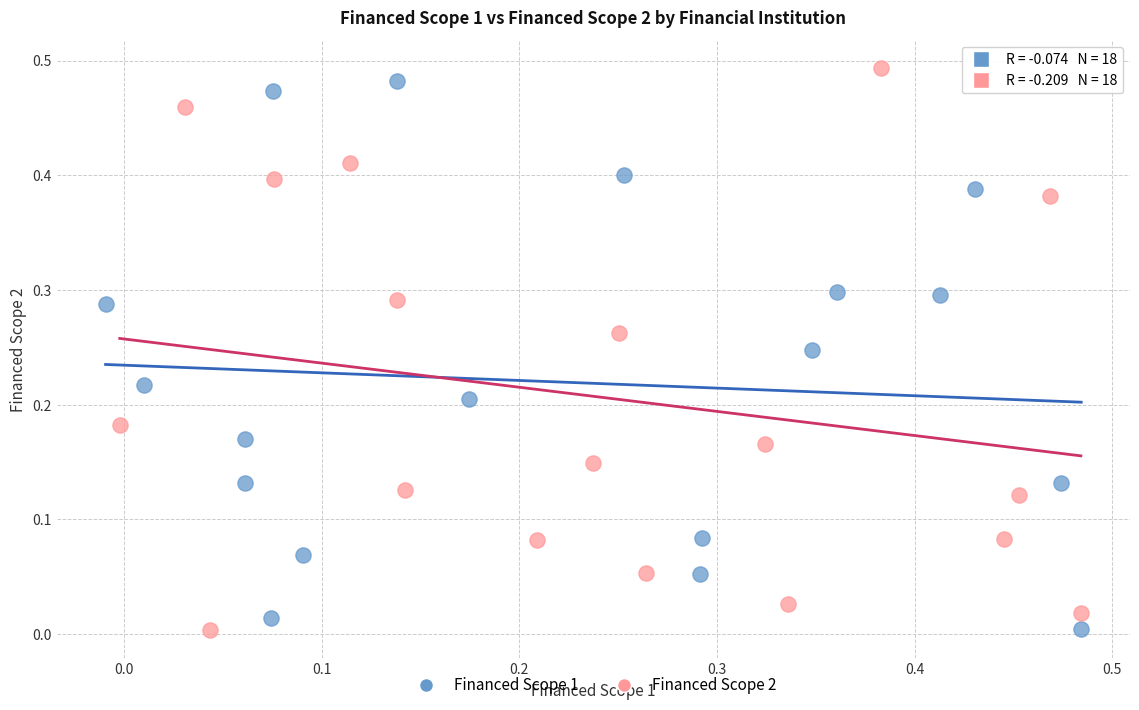

Which series contains the highest Y value?

Financed Scope 2